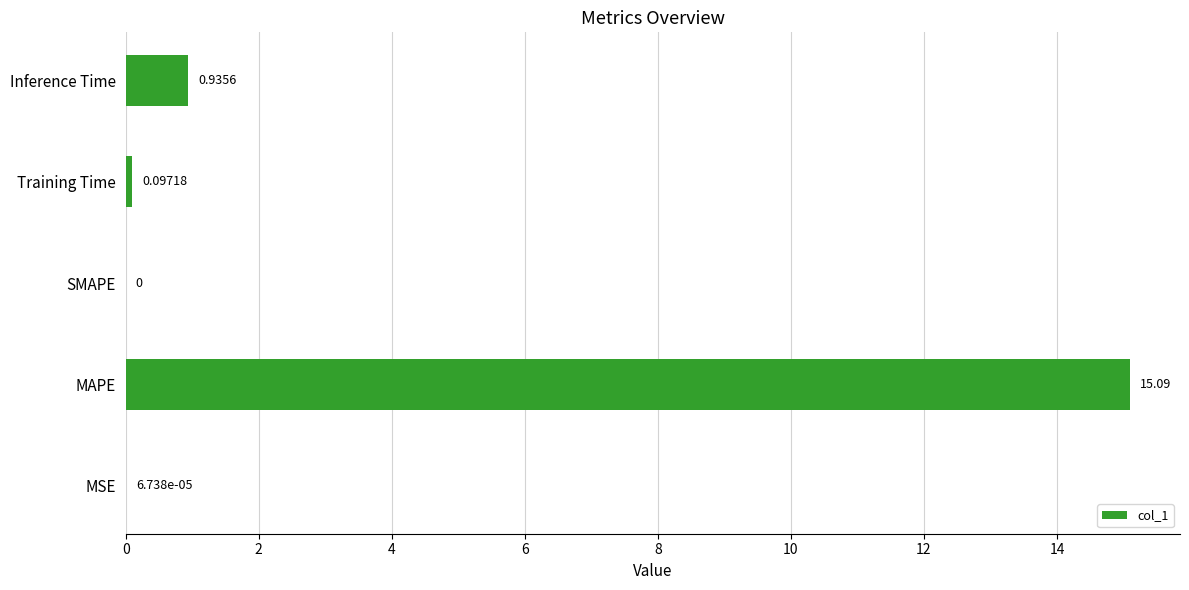

Which label corresponds to the largest value in the chart?

MAPE